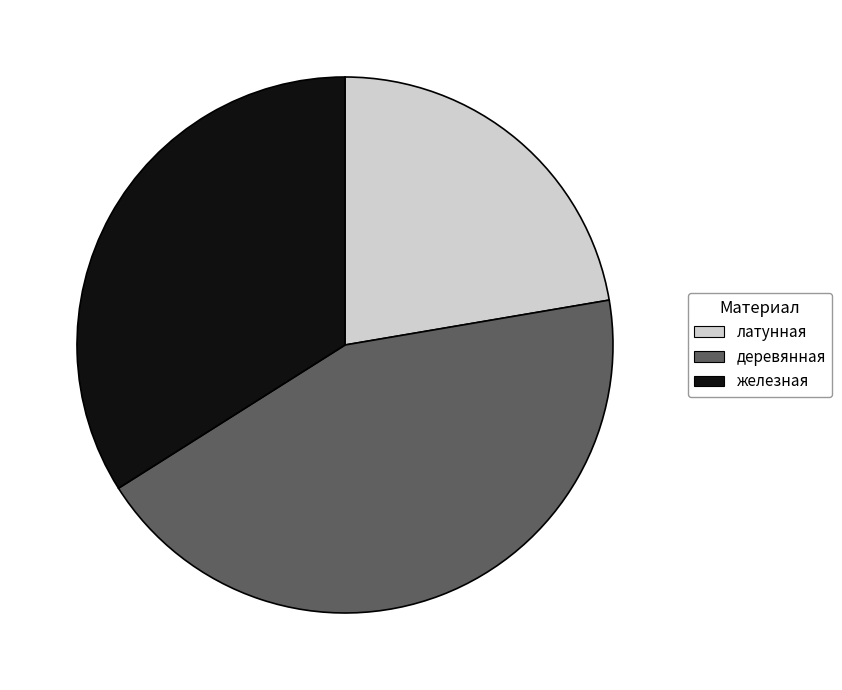

Which has a higher value, латунная or железная?

железная